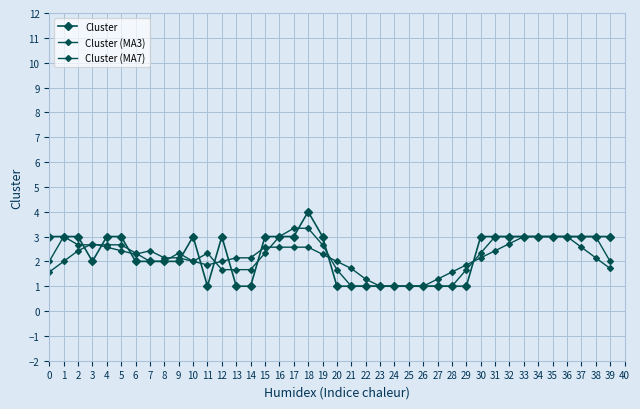

In Cluster (MA7), how many points are lower than both neighbors (excluding endpoints)?

2